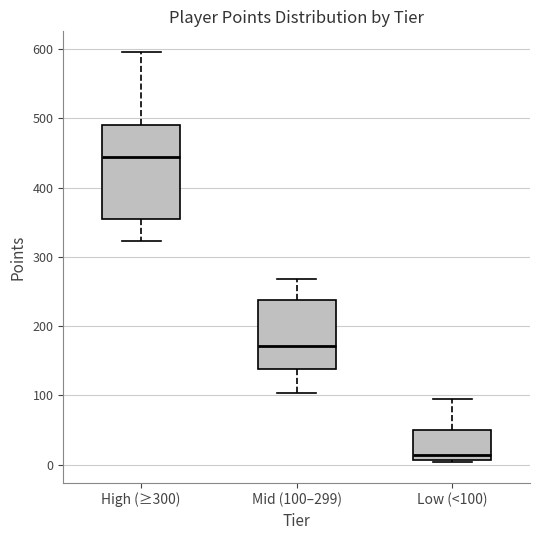

Where is the upper edge of the box for Mid (100–299) on the y-axis? The values are not printed on the chart, so give them approximately, as read against the axis.

240